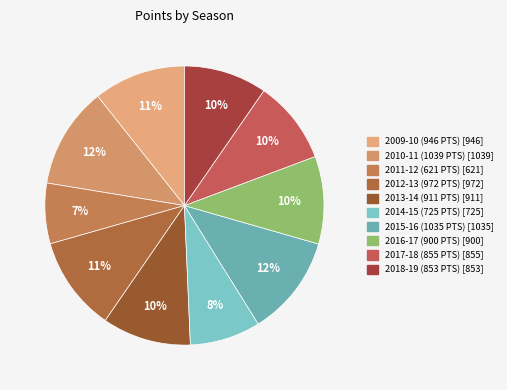

How many slices are in this pie chart?

10